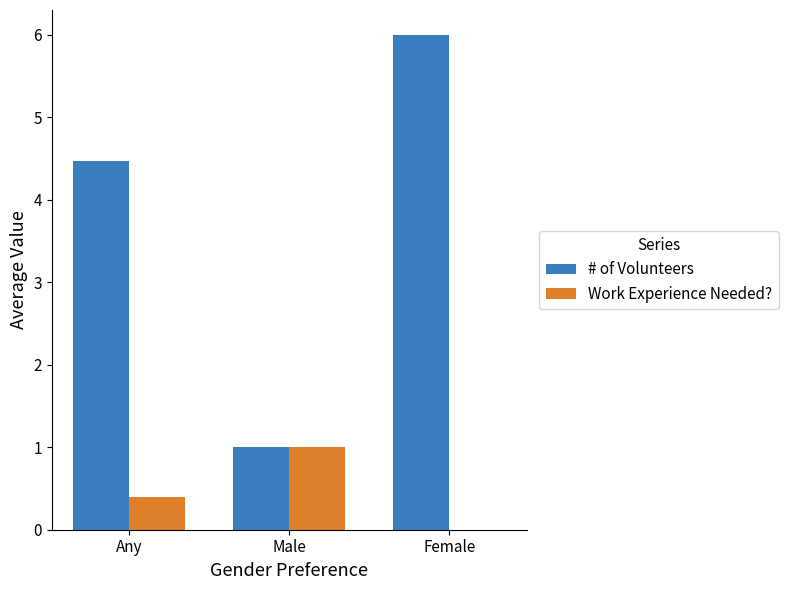

Is it true that # of Volunteers equals 6.0 at Female?

True